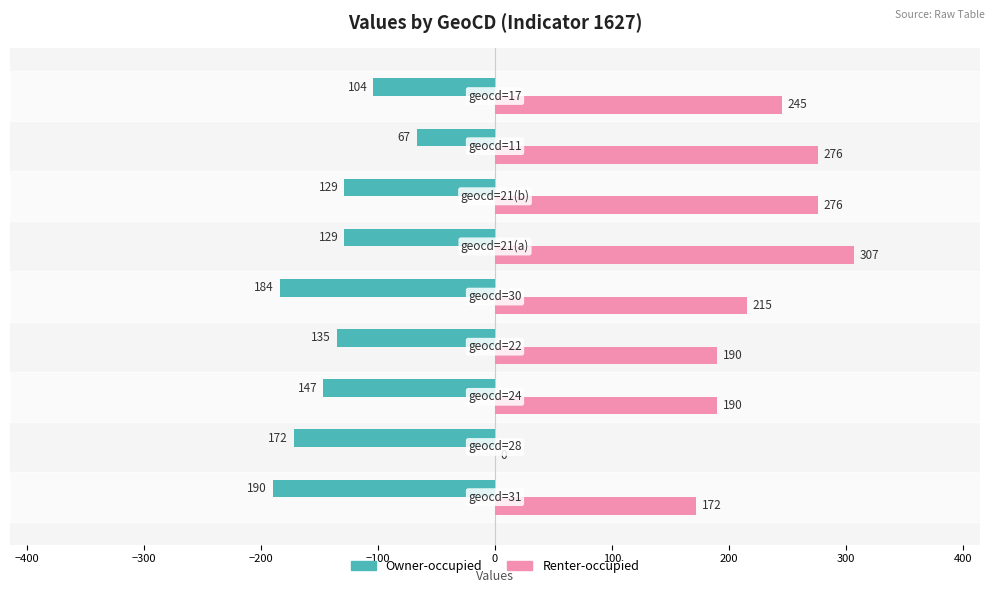

What are all the series names shown in the legend?

Owner-occupied, Renter-occupied